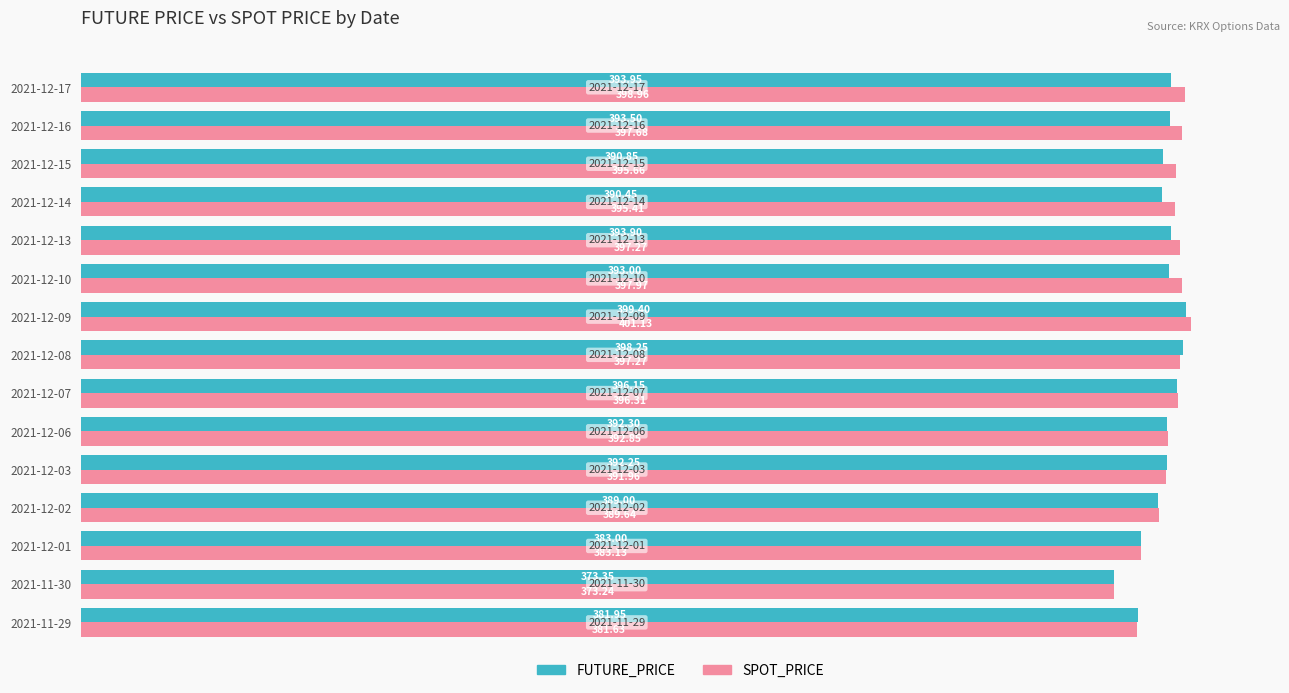

Is the value of FUTURE_PRICE at 2021-12-01 greater than the value of SPOT_PRICE at 2021-12-01?

No